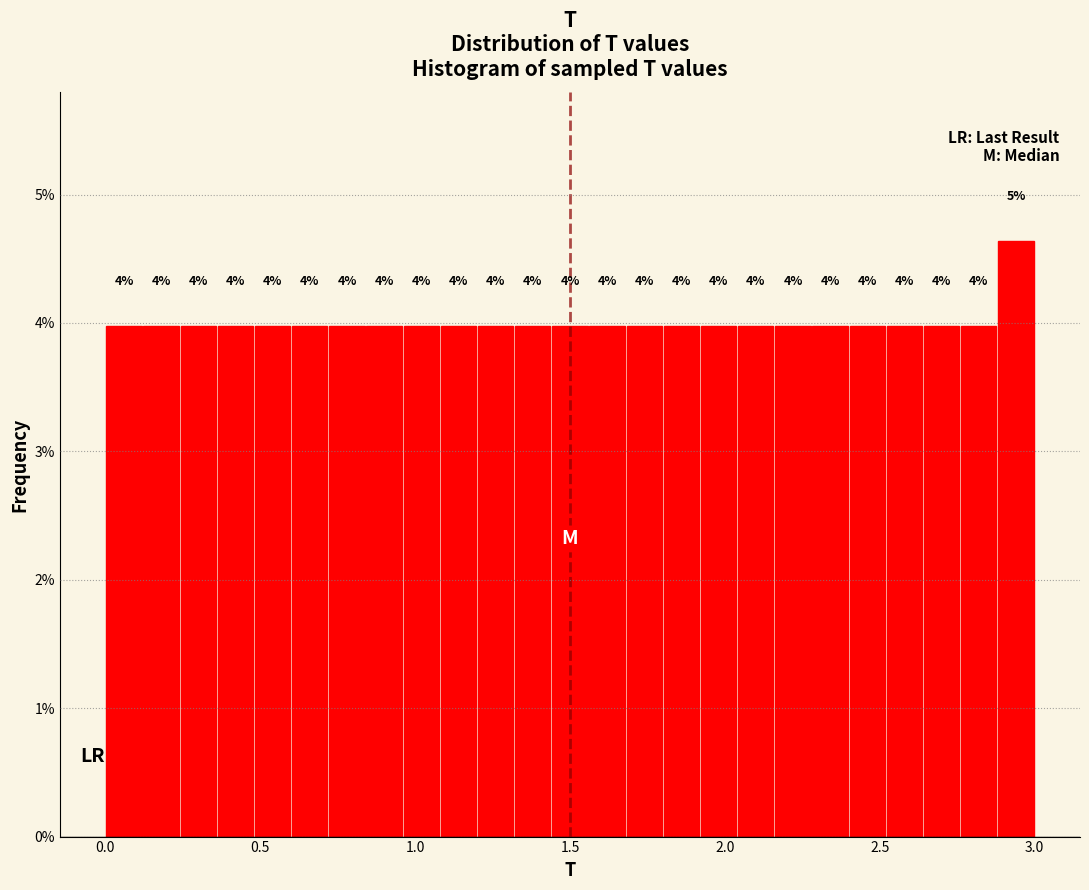

Around what value on the x-axis is the tallest bar? Give the approximate position of its centre, as read against the axis.

2.95